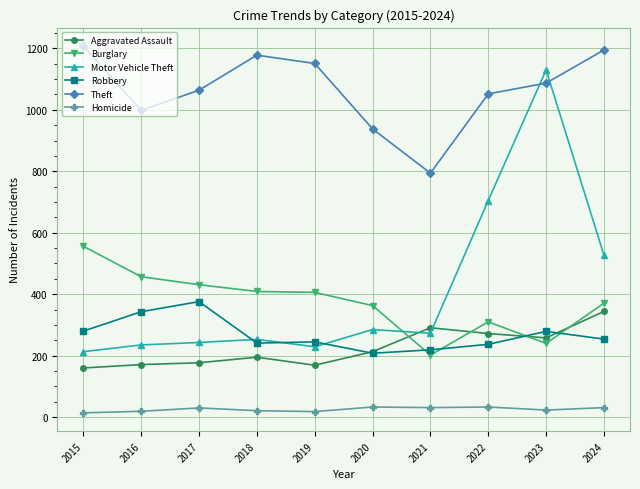

True or false: Motor Vehicle Theft and Aggravated Assault cross at least once.

True